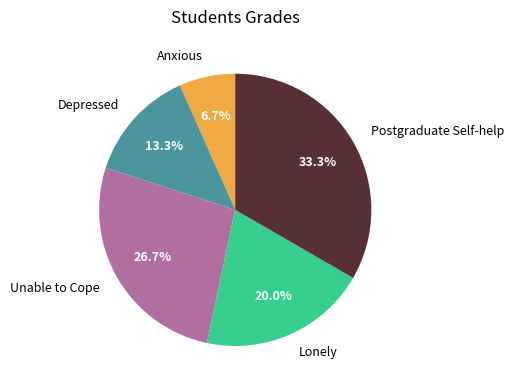

How many slices are in this pie chart?

5